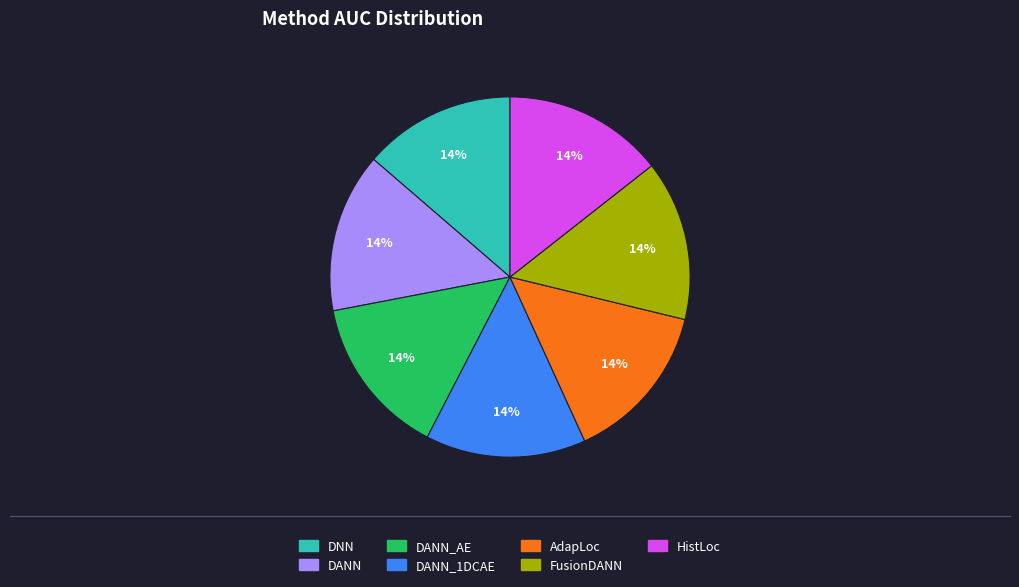

To the nearest percent, what is the average slice percentage?

14%